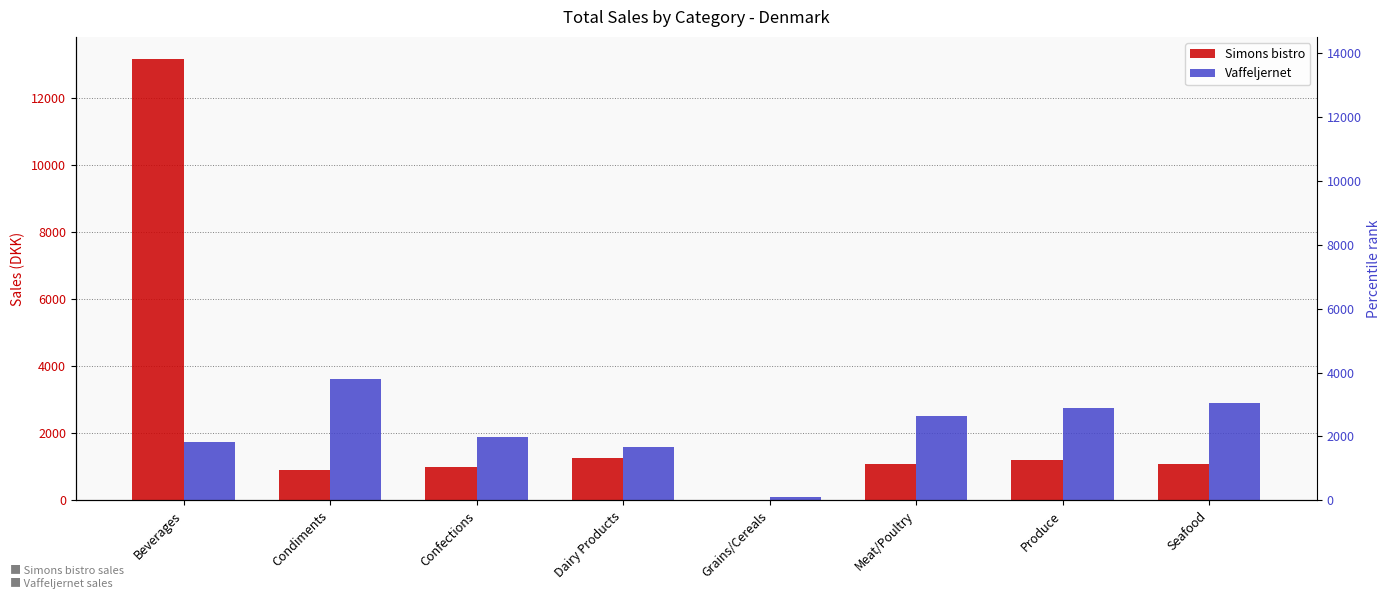

List the labels in order of Simons bistro value, smallest first.

Grains/Cereals, Condiments, Confections, Seafood, Meat/Poultry, Produce, Dairy Products, Beverages